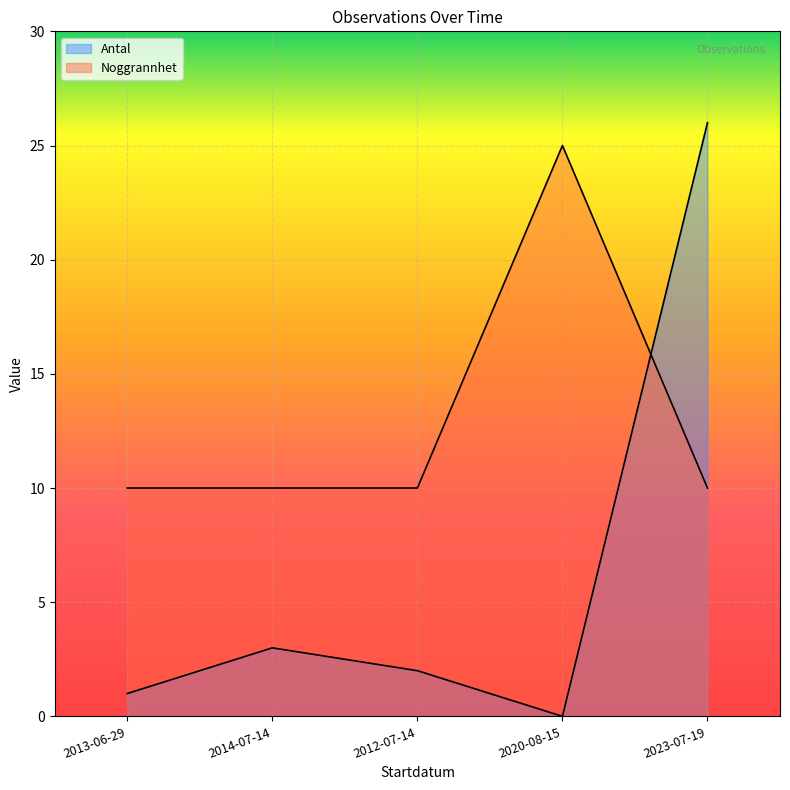

What is the difference between the Antal values at 2013-06-29 and 2023-07-19?

25